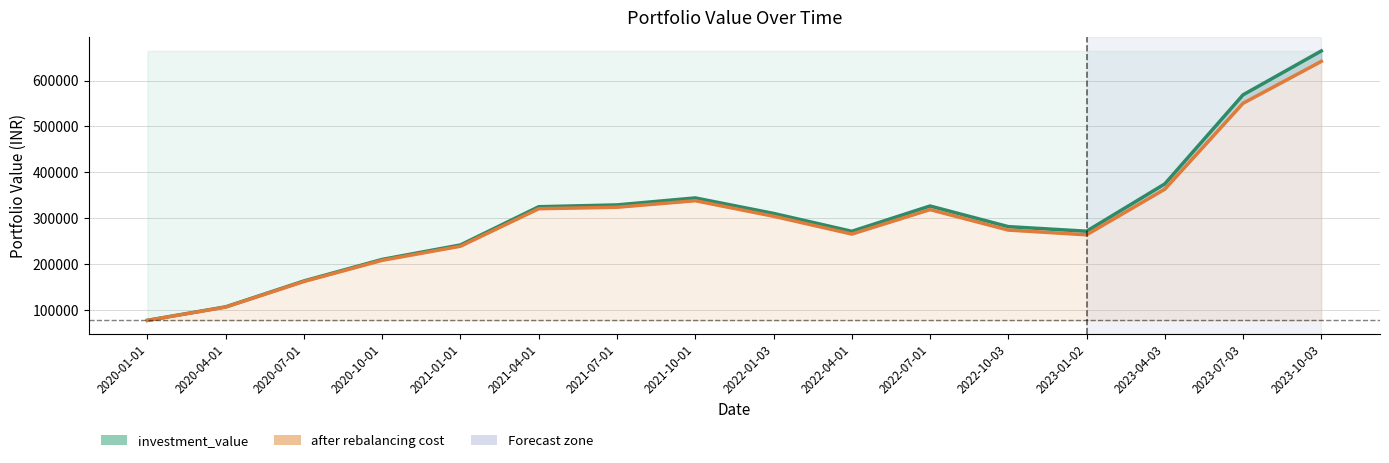

How many values in the after rebalancing cost series are below 304342?

8